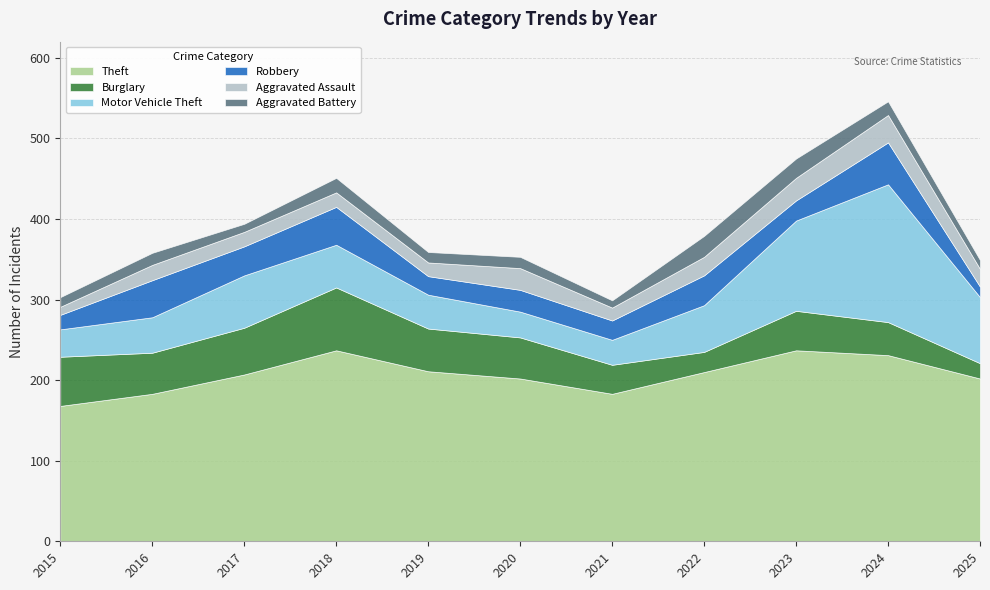

Reading right to left, list all the values displayed in this chart.

Theft: 2025=202	2024=231	2023=237	2022=210	2021=183	2020=202	2019=211	2018=237	2017=207	2016=183	2015=168
Burglary: 2025=19	2024=41	2023=49	2022=25	2021=36	2020=51	2019=53	2018=78	2017=58	2016=51	2015=61
Motor Vehicle Theft: 2025=82	2024=171	2023=112	2022=58	2021=31	2020=32	2019=42	2018=53	2017=65	2016=44	2015=34
Robbery: 2025=13	2024=52	2023=25	2022=37	2021=24	2020=27	2019=23	2018=47	2017=36	2016=46	2015=18
Aggravated Assault: 2025=22	2024=34	2023=28	2022=23	2021=16	2020=27	2019=17	2018=18	2017=18	2016=19	2015=10
Aggravated Battery: 2025=11	2024=17	2023=24	2022=26	2021=9	2020=14	2019=13	2018=18	2017=10	2016=15	2015=12